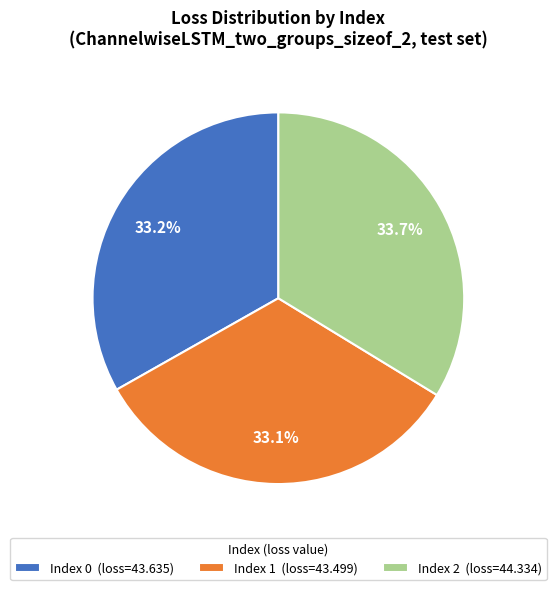

Which category has the biggest portion of the pie?

Index 2 (loss=44.334)